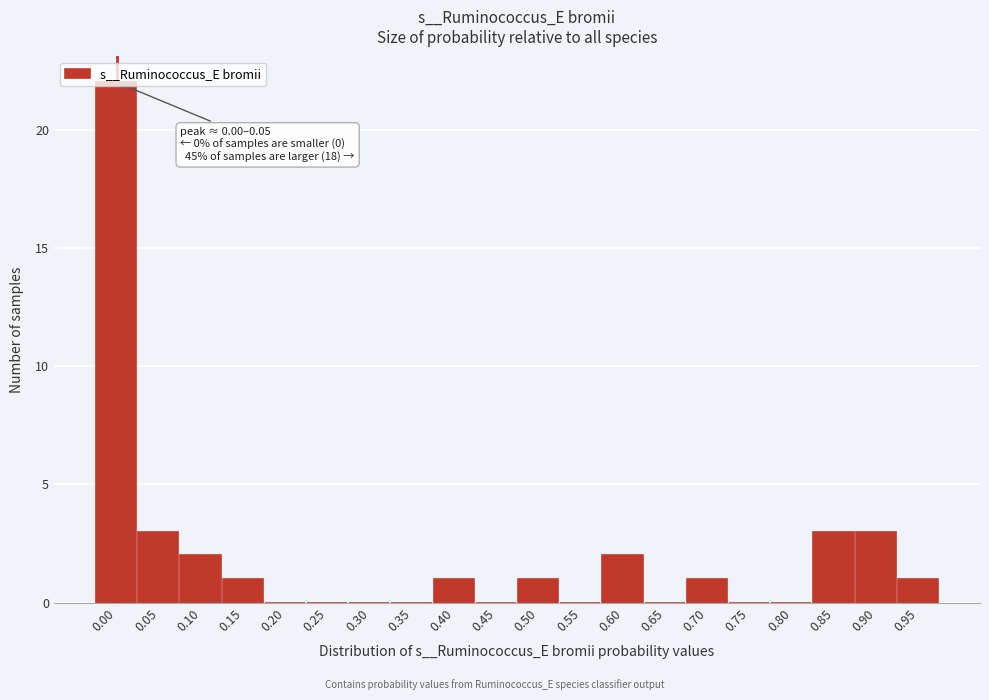

Between 0.90 and 0.50, which is larger?

0.90